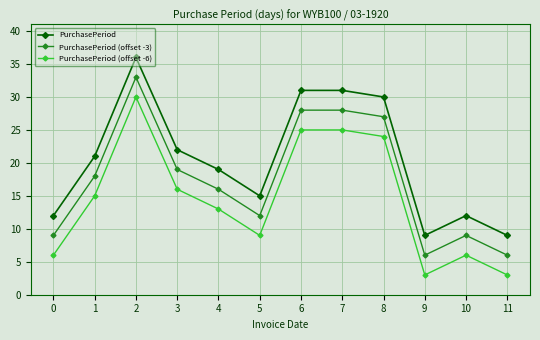

Reading left to right, extract all data points from this chart.

PurchasePeriod: 0=12	1=21	2=36	3=22	4=19	5=15	6=31	7=31	8=30	9=9	10=12	11=9
PurchasePeriod (offset -3): 0=9	1=18	2=33	3=19	4=16	5=12	6=28	7=28	8=27	9=6	10=9	11=6
PurchasePeriod (offset -6): 0=6	1=15	2=30	3=16	4=13	5=9	6=25	7=25	8=24	9=3	10=6	11=3